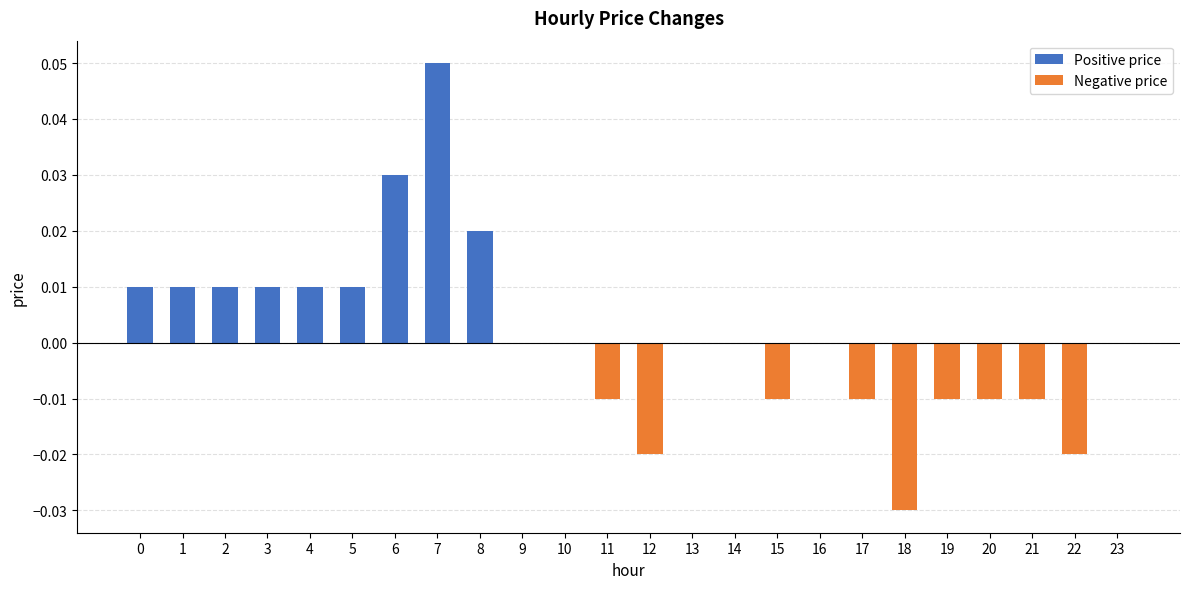

The value at 7 is 0.0. True or false?

False